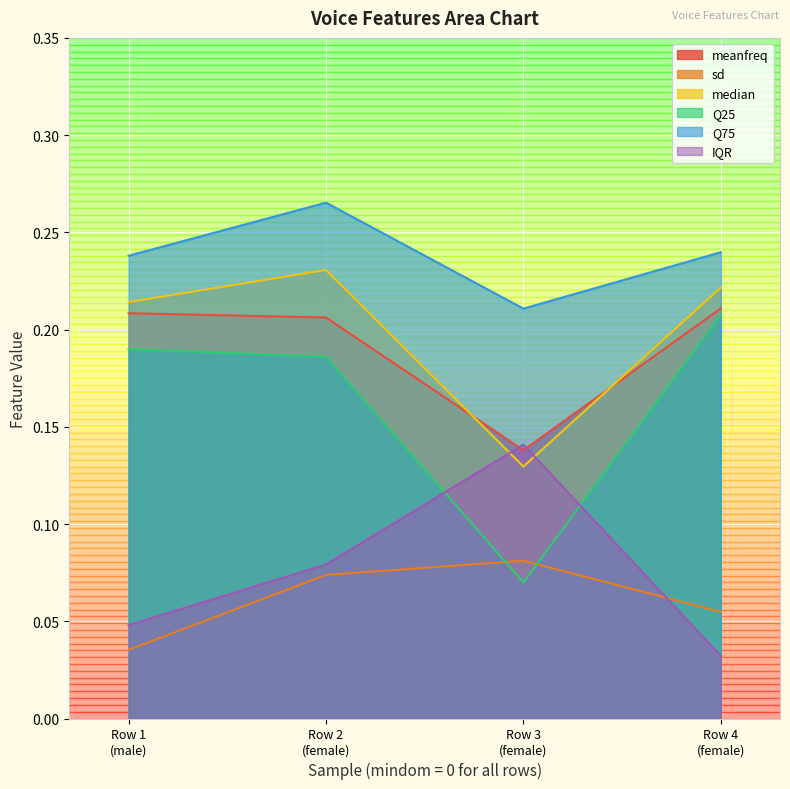

How many times do Q25 and IQR cross each other?

2